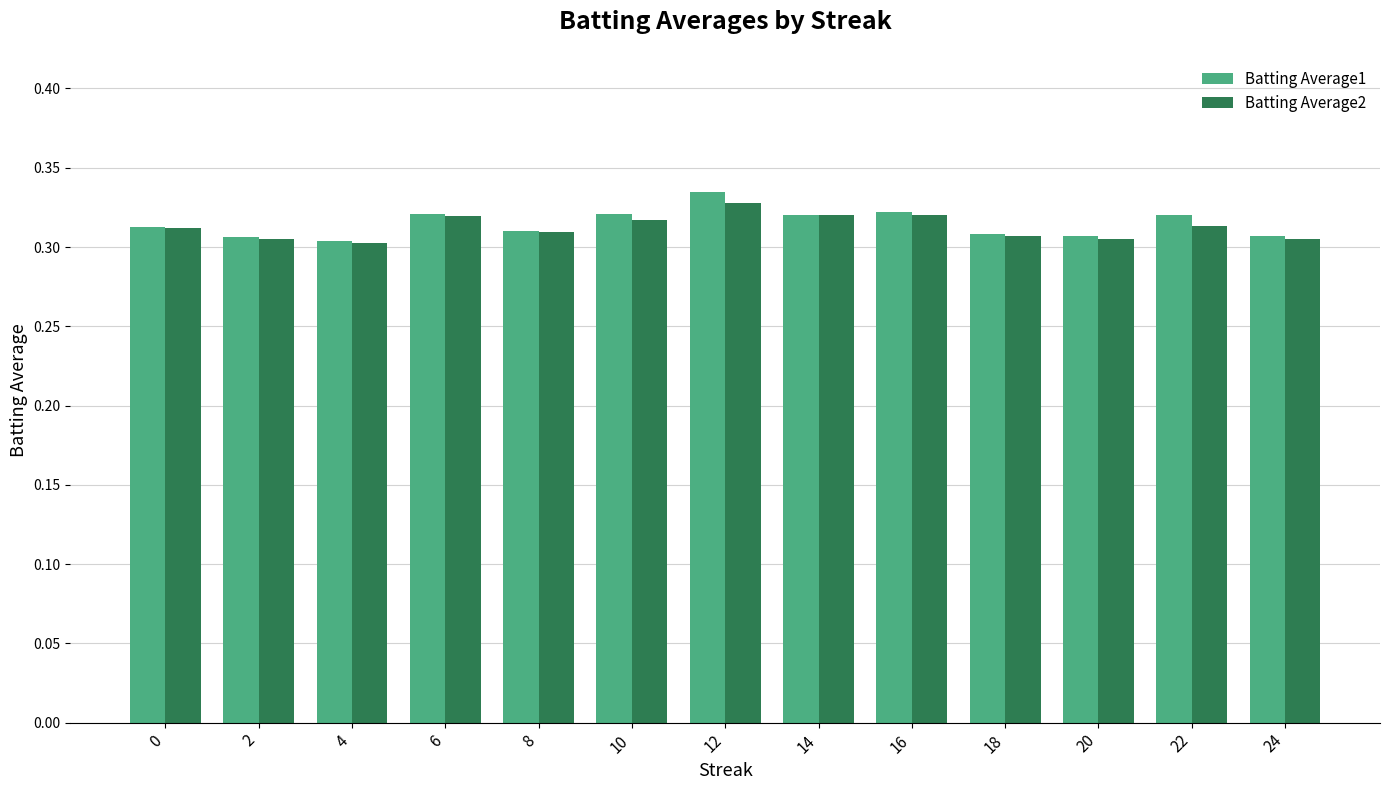

Which label corresponds to the largest value in the chart?

12